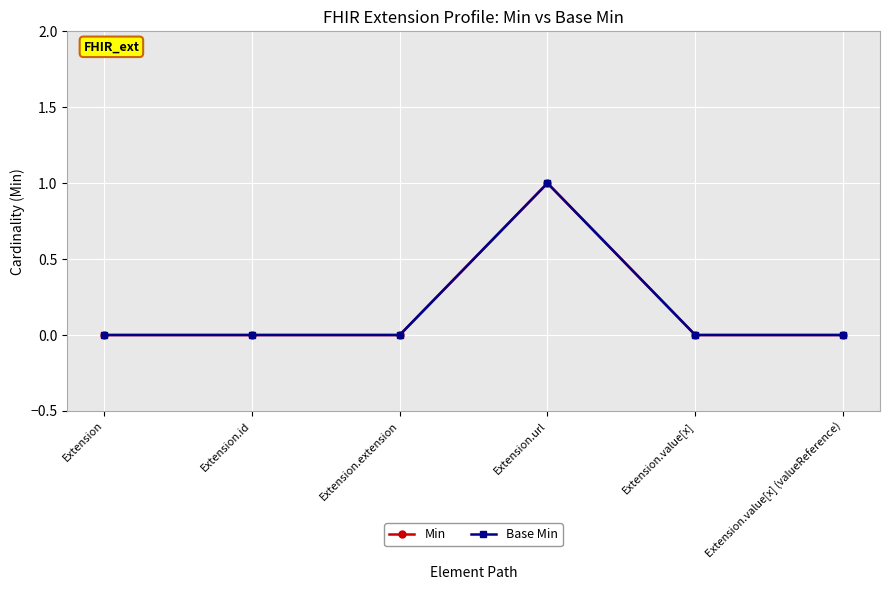

Which series has the widest spread of values?

Min